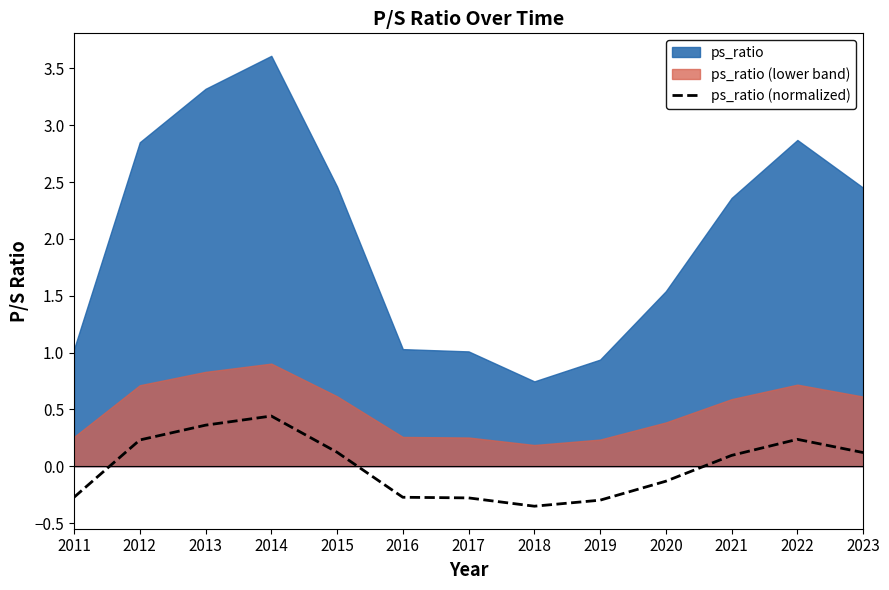

How many interior local peaks (higher than both neighbors) does the data have?

2